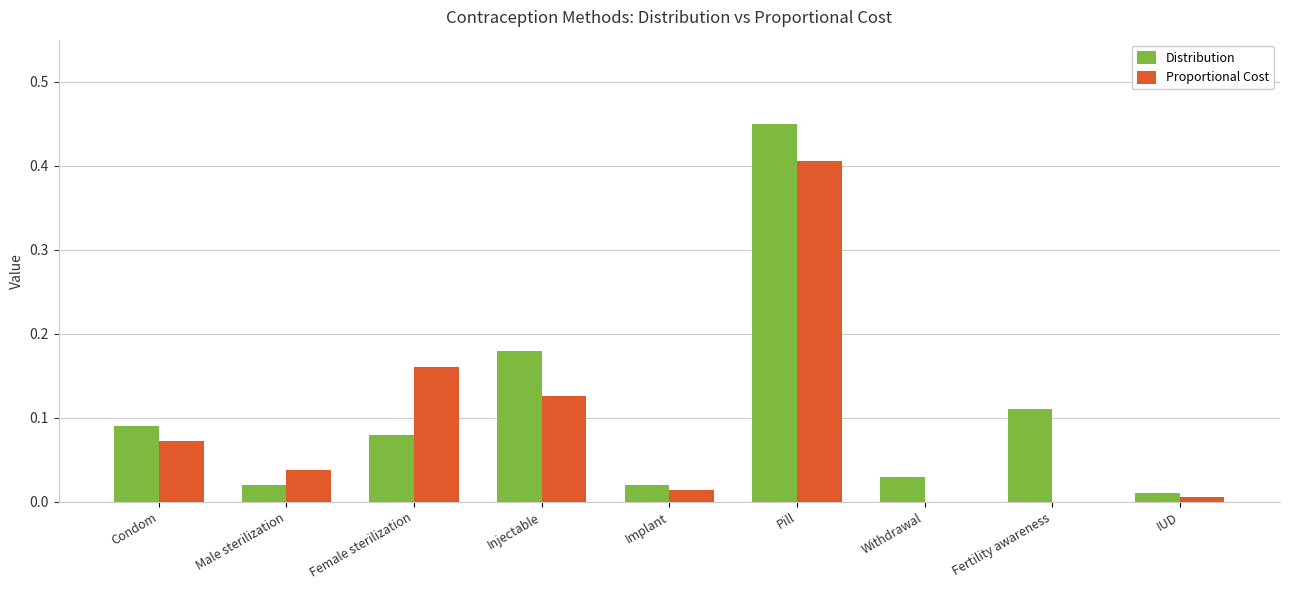

What is the sum of all Distribution values?

1.0